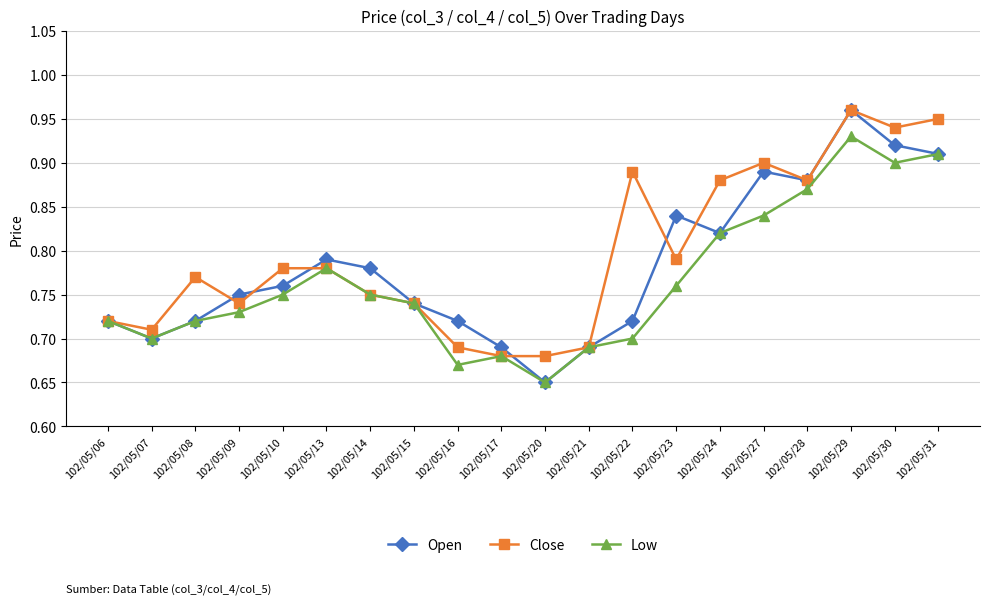

Is the value of Low at 102/05/31 greater than the value of Open at 102/05/23?

Yes